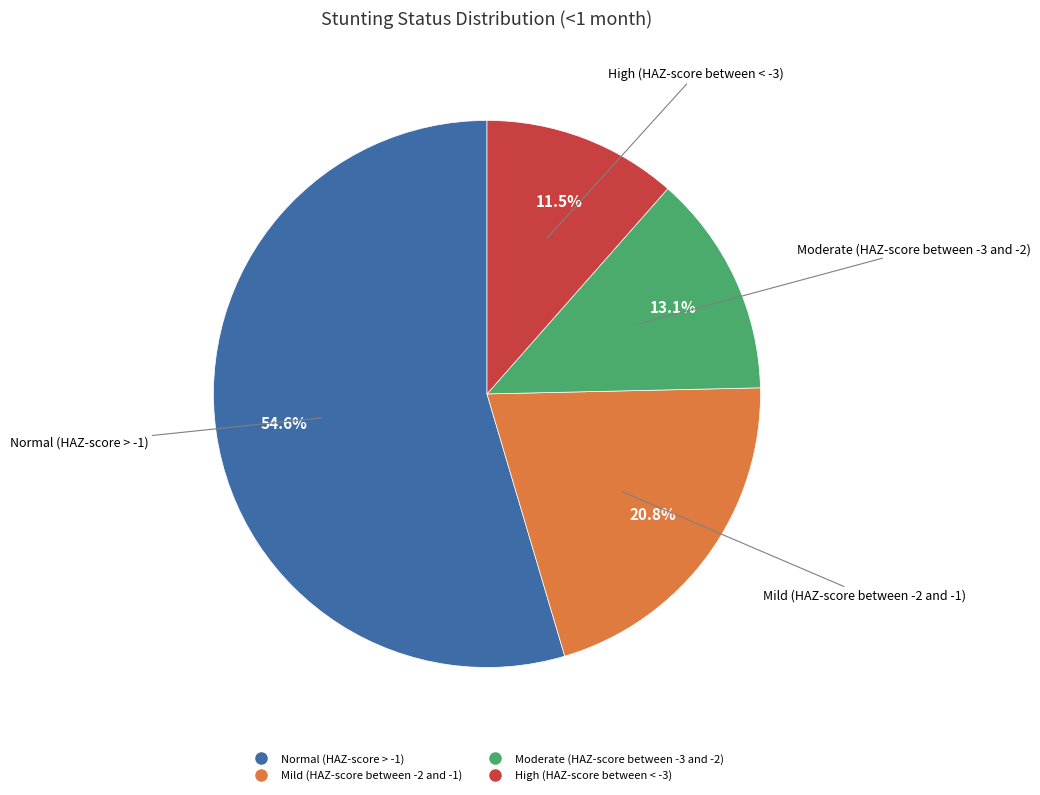

What is the majority slice?

Normal (HAZ-score > -1)